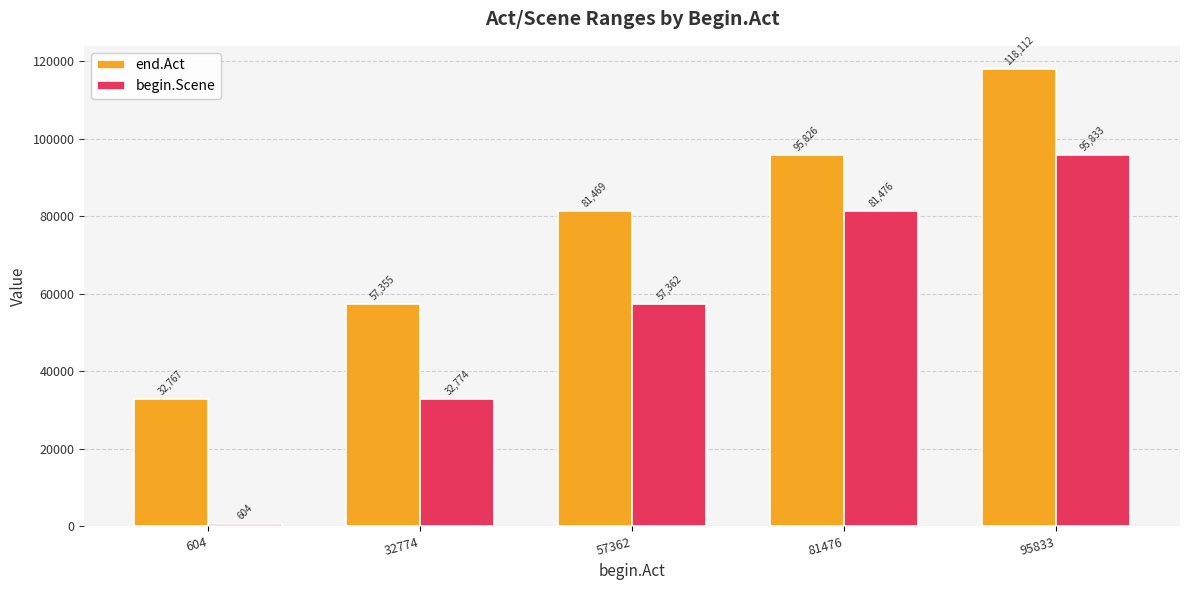

The value of end.Act at 604 is 32767. True or false?

True